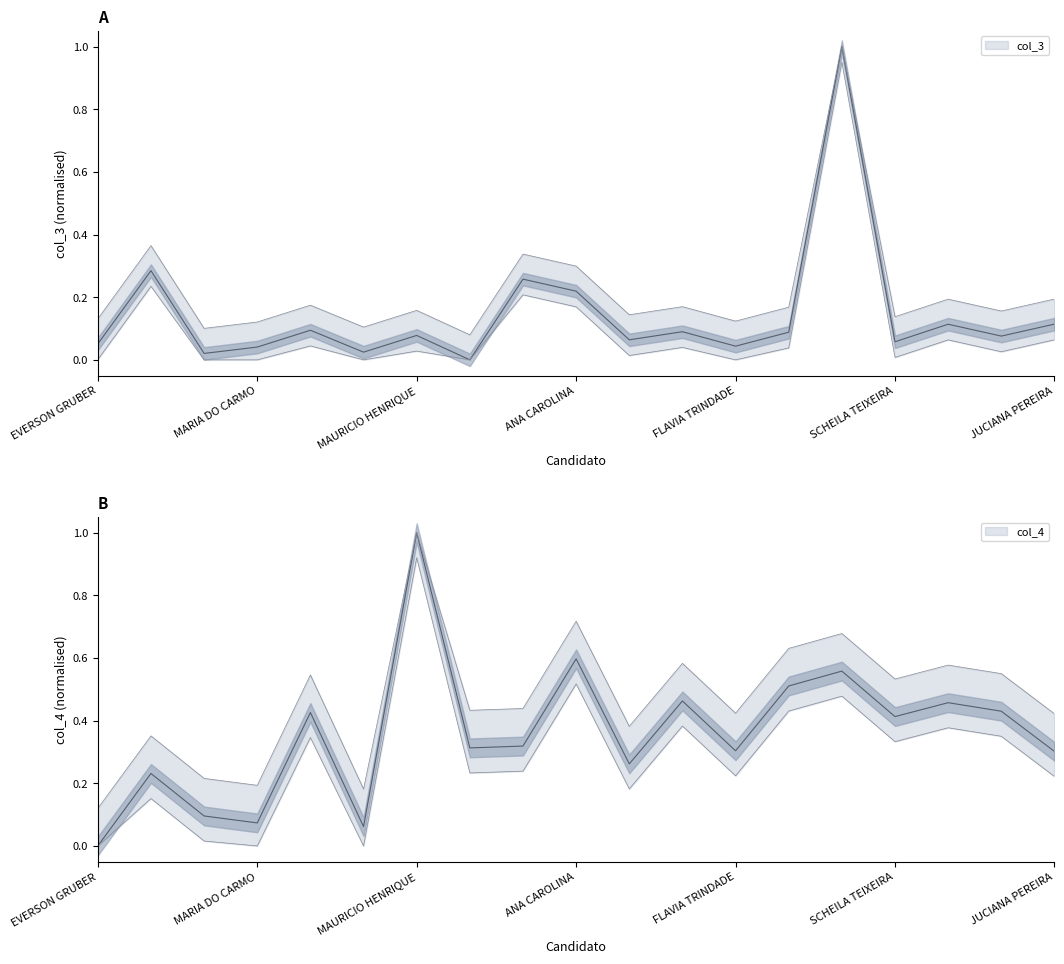

Between MARIA DO CARMO and ELIS REGINA, which is larger?

ELIS REGINA